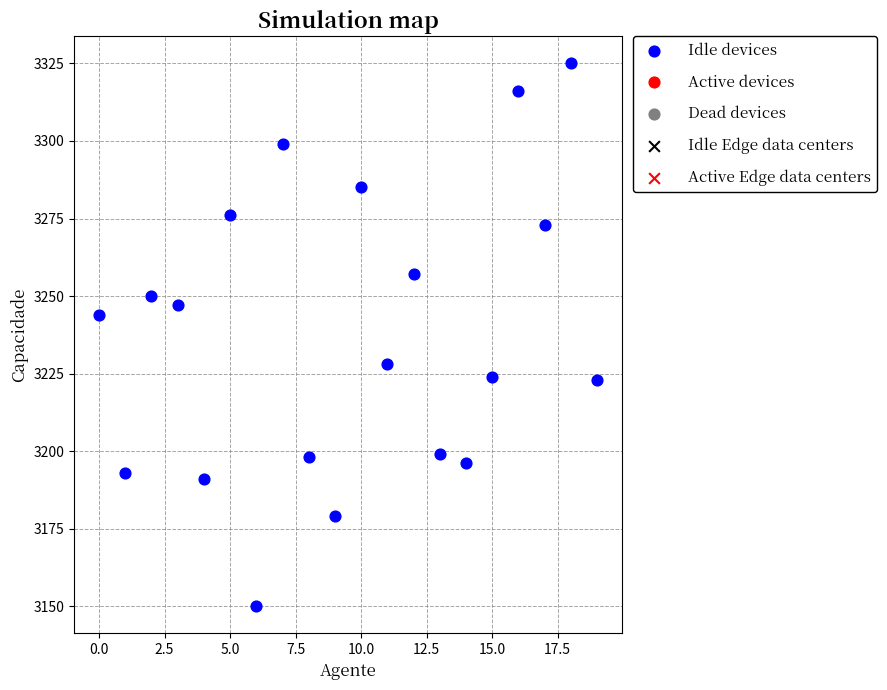

What is the range of Y values (max minus min)?

175